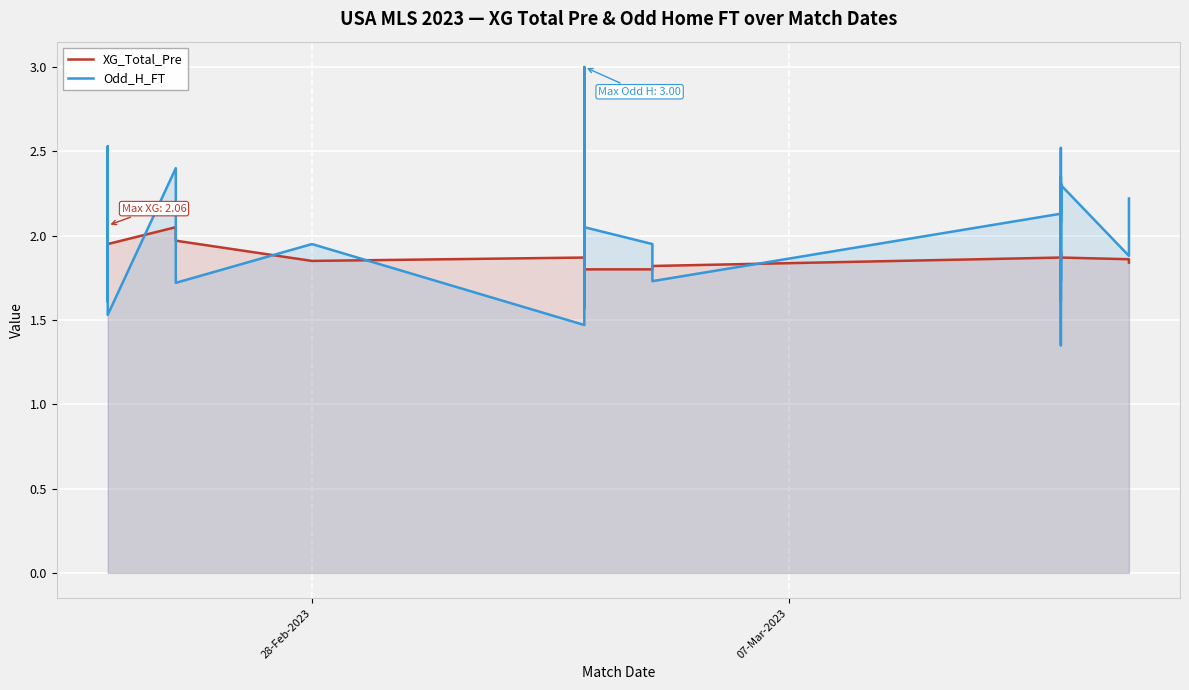

Between which two adjacent categories do XG_Total_Pre and Odd_H_FT first intersect?

28-Feb-2023 and 07-Mar-2023